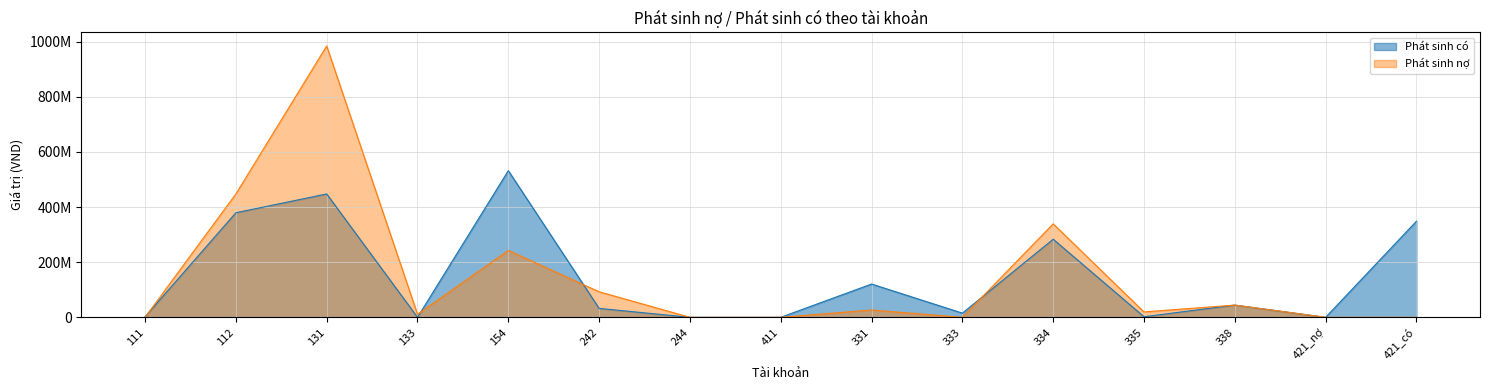

What is the maximum value for Phát sinh có?

532173367